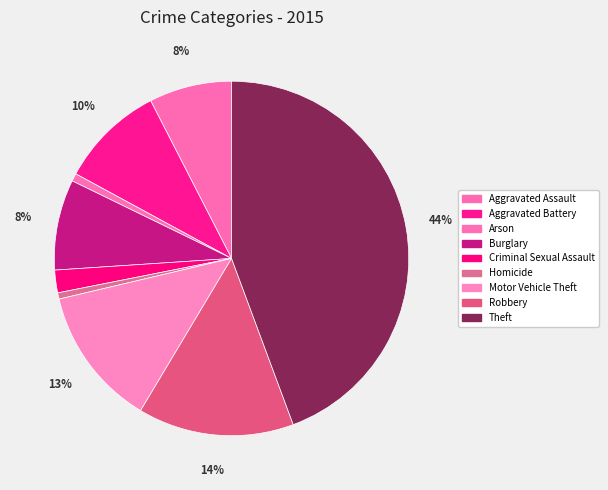

The Aggravated Assault slice represents 22% of the pie. True or false?

False